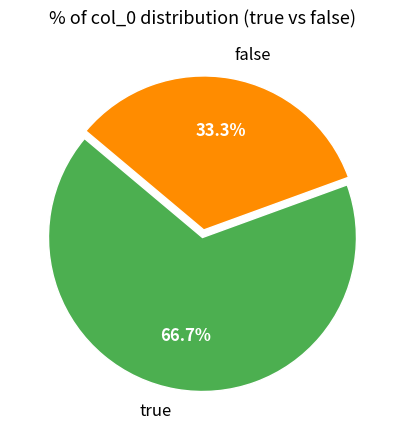

How many slices are in this pie chart?

2